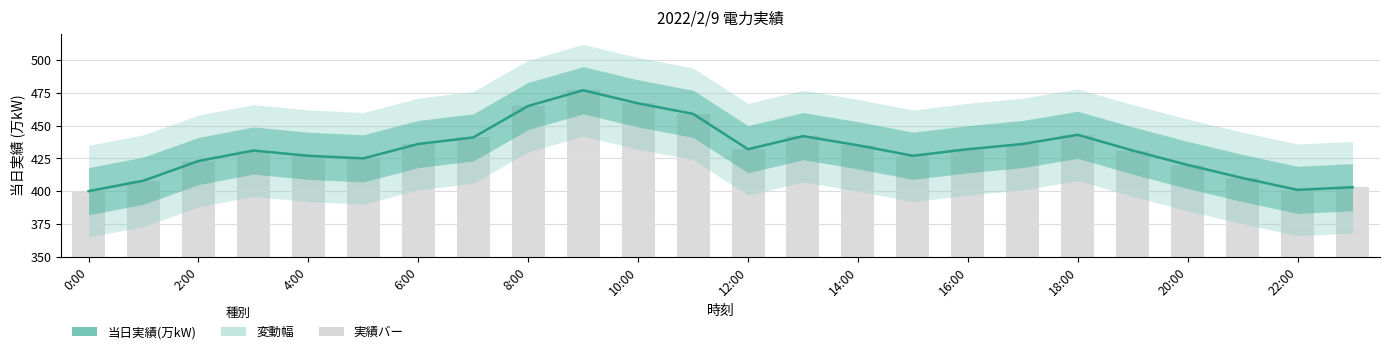

Reading left to right, list all the values displayed in this chart.

400	408	423	431	427	425	436	441	465	477	467	459	432	442	435	427	432	436	443	431	420	410	401	403